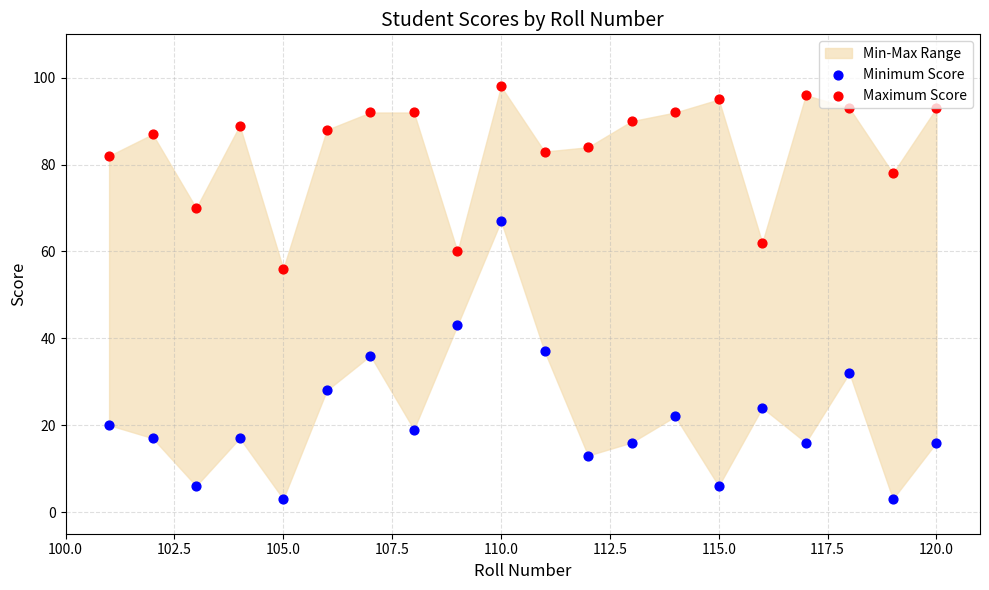

Which series has the largest total across all categories?

Maximum Score